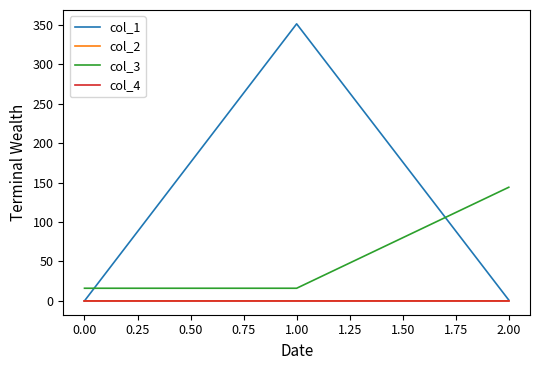

What are all the series names shown in the legend?

col_1, col_2, col_3, col_4